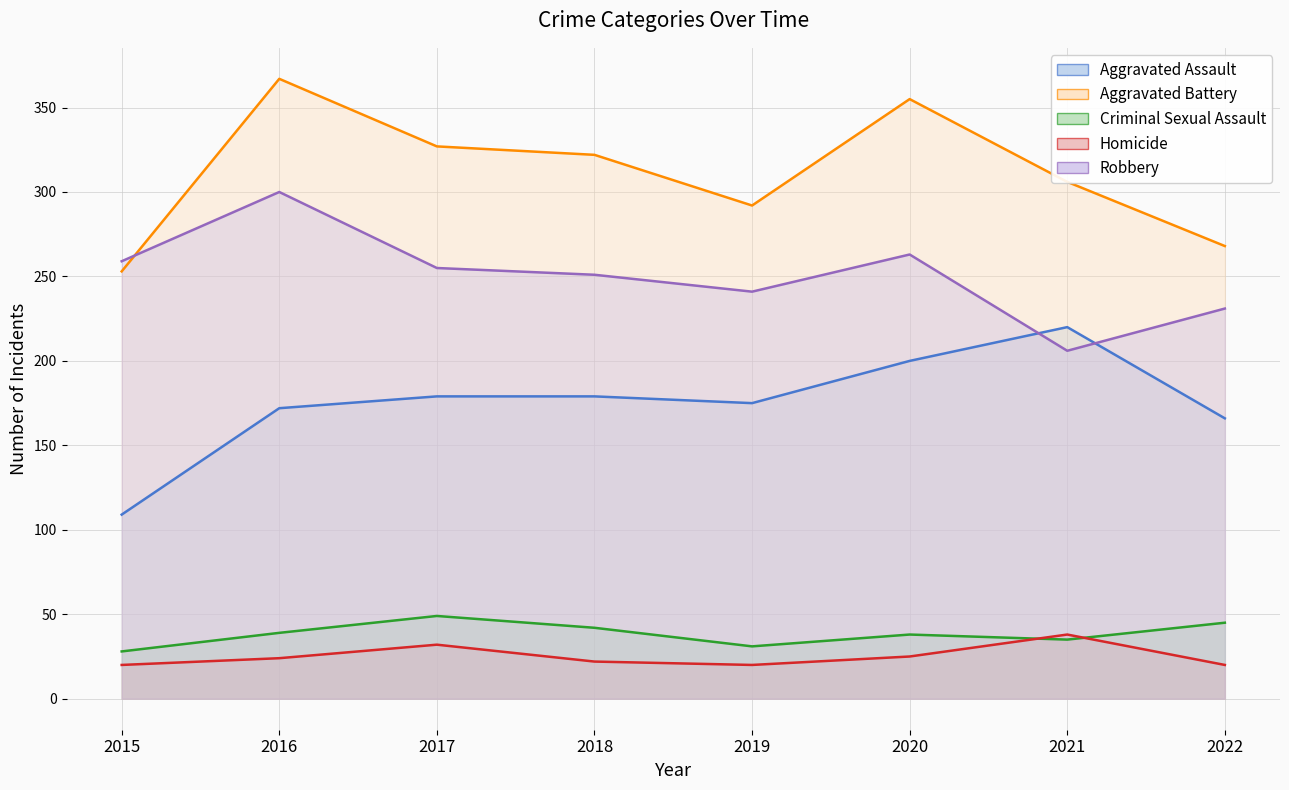

What value does the Aggravated Battery series have at 2021, to the nearest 10?

310